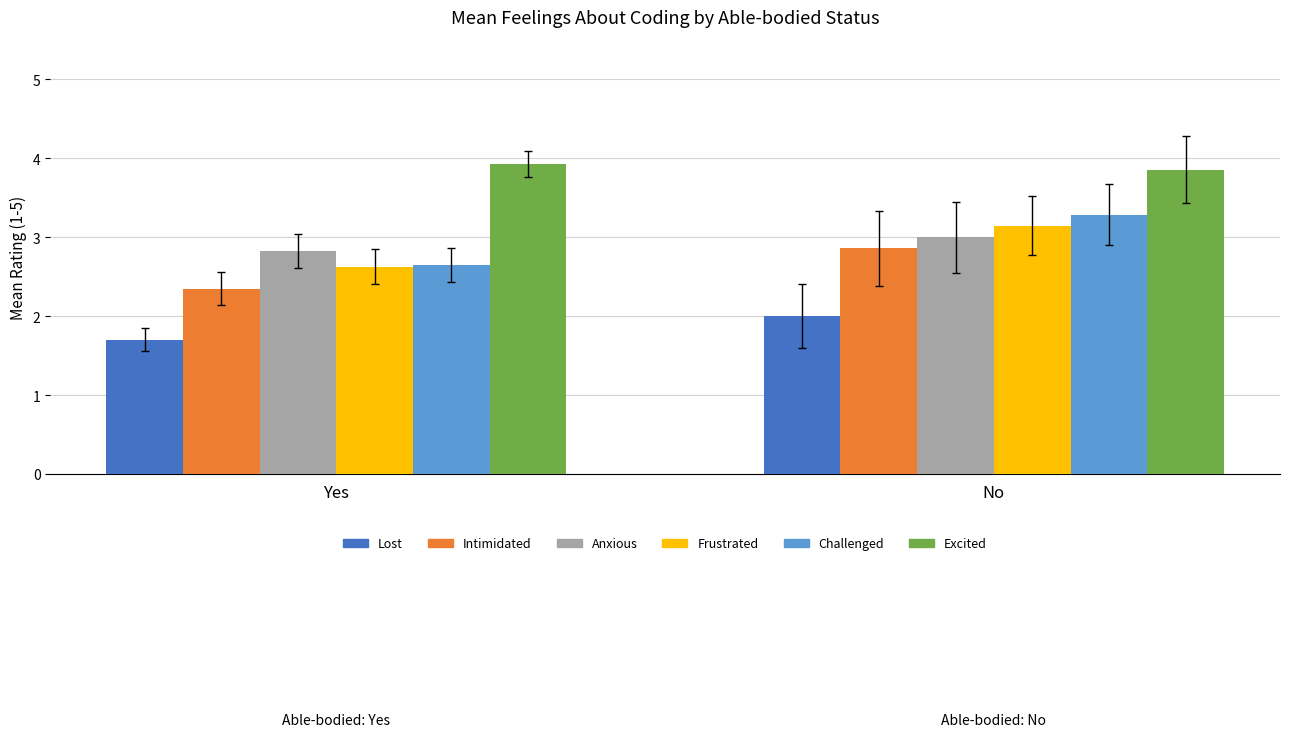

The Lost series shows 1.7 at Yes. True or false?

True